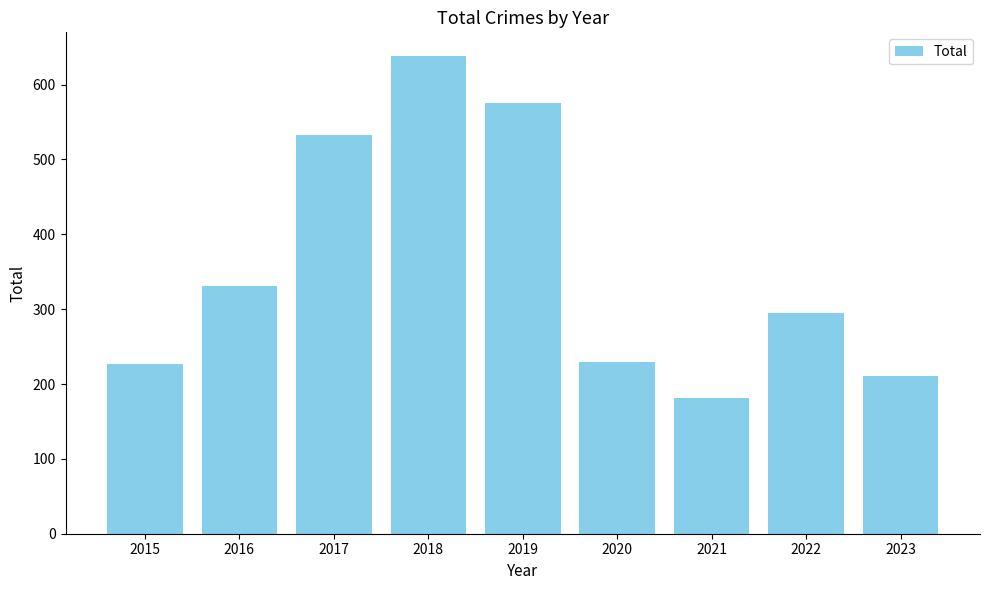

Count the number of categories in the chart.

9